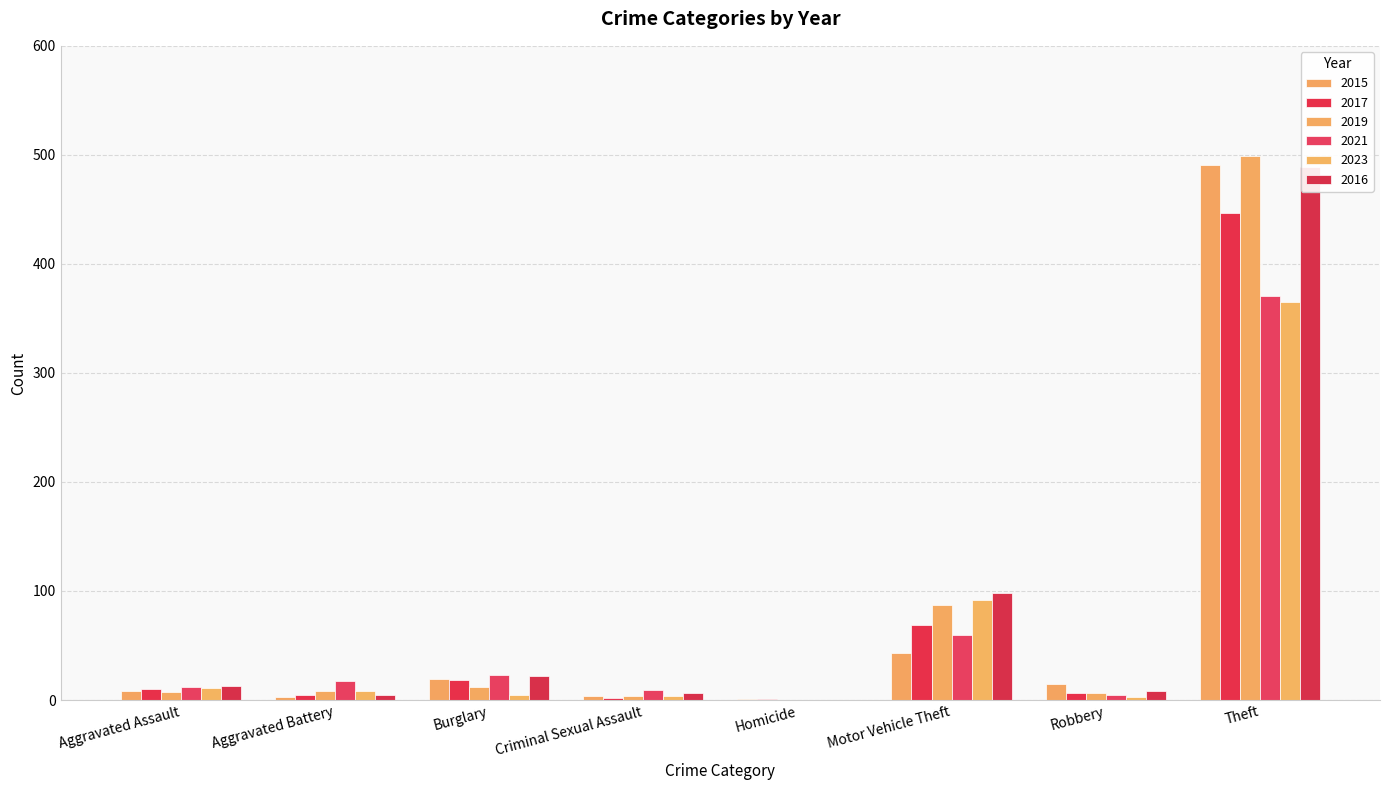

What is the difference between the maximum and minimum values in the 2016 series?

489